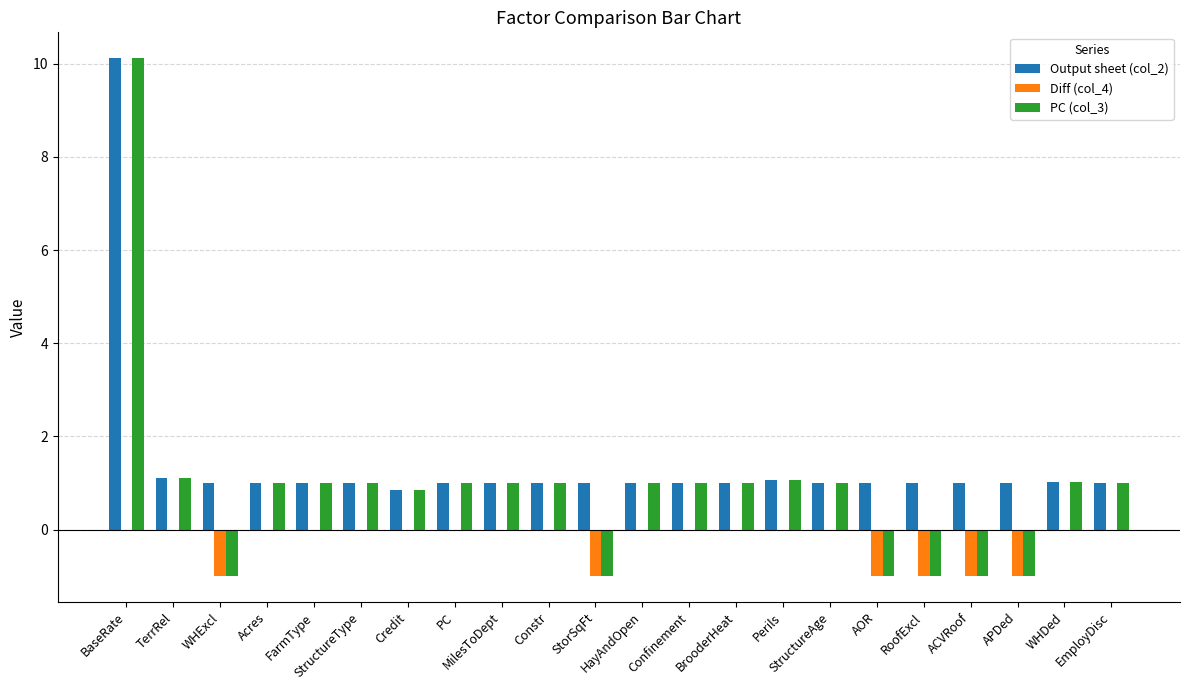

How many data points does each series have?

22